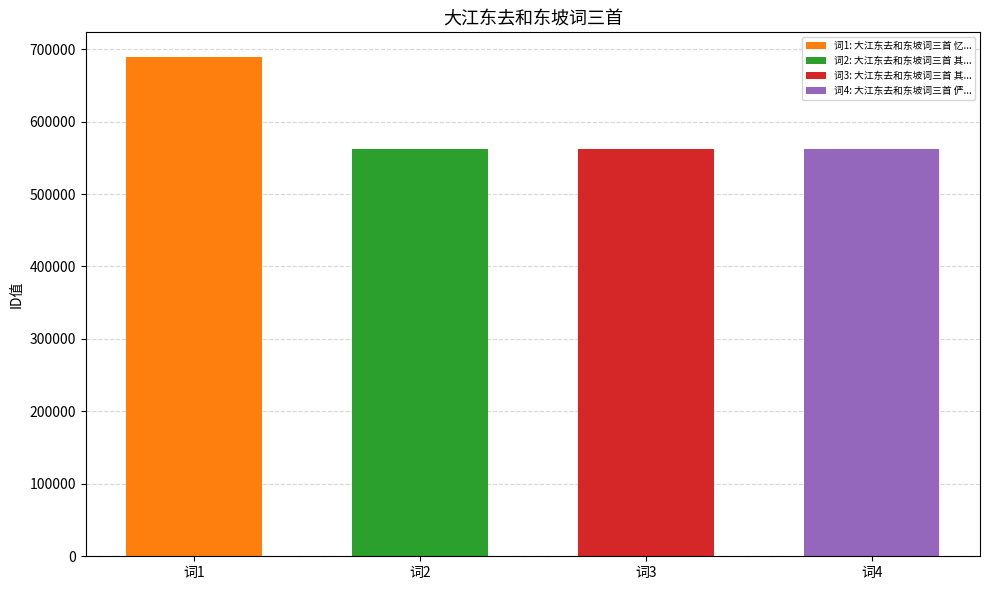

What is the value of the 2nd bar from the left?

561897